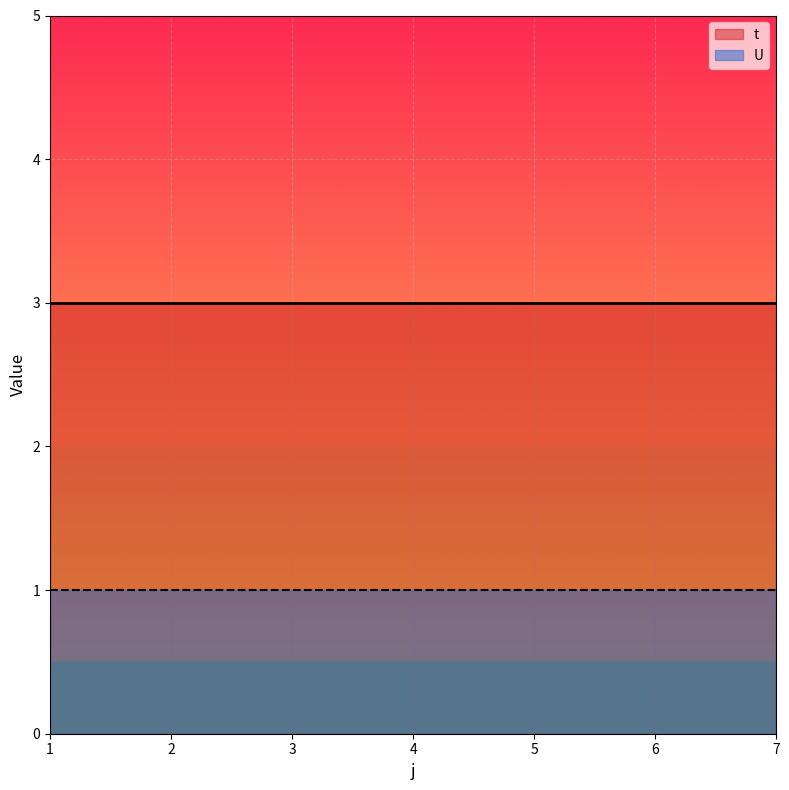

The t series shows 3 at 5. True or false?

True